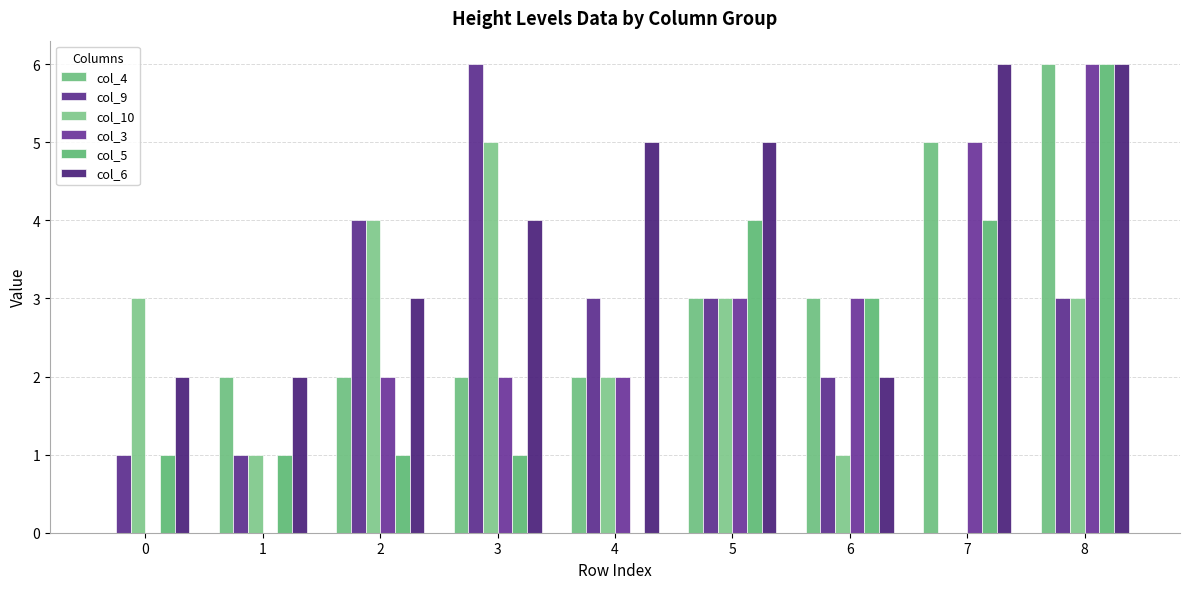

How many data points does each series have?

9